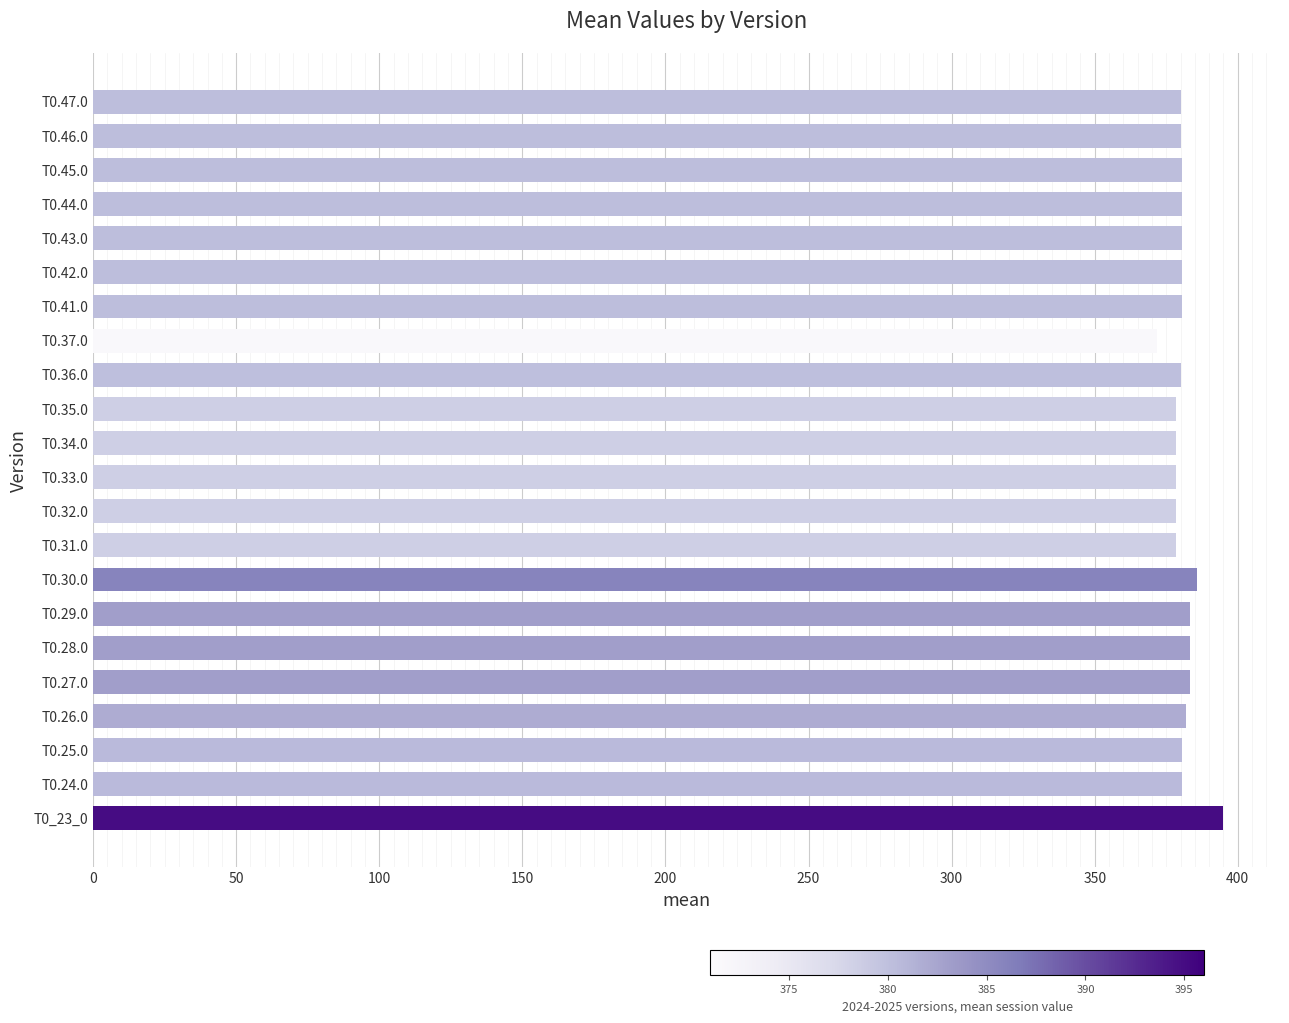

What is the average value?

380.9